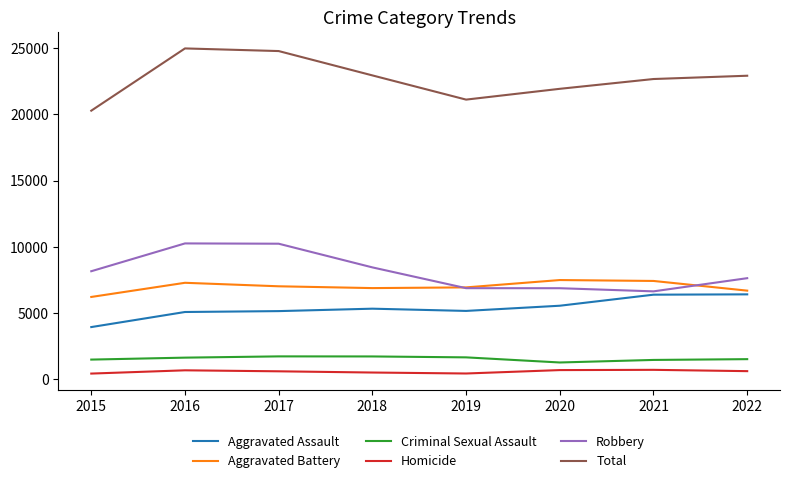

What is the difference between the maximum and second lowest values in the Aggravated Battery series?

799